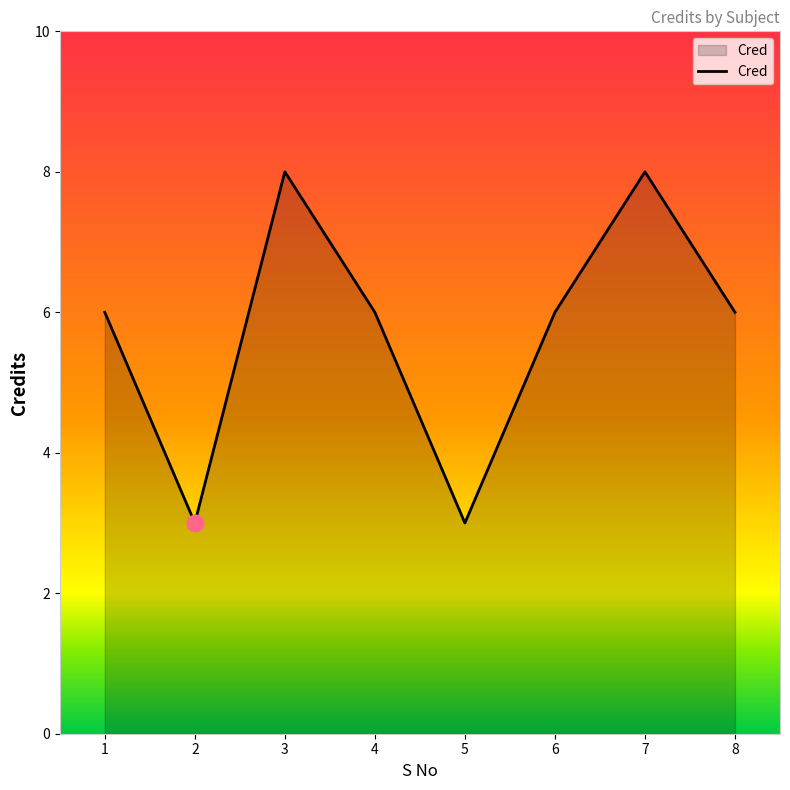

What is the change in value from 3 to 8?

-2